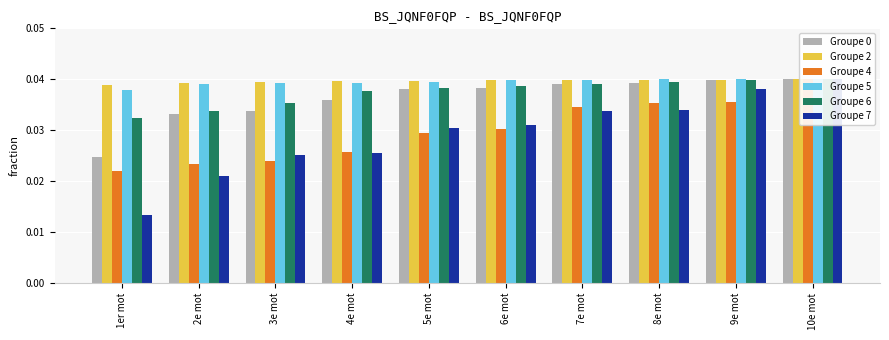

Is the value of Groupe 6 at 3e mot greater than the value of Groupe 4 at 6e mot?

Yes